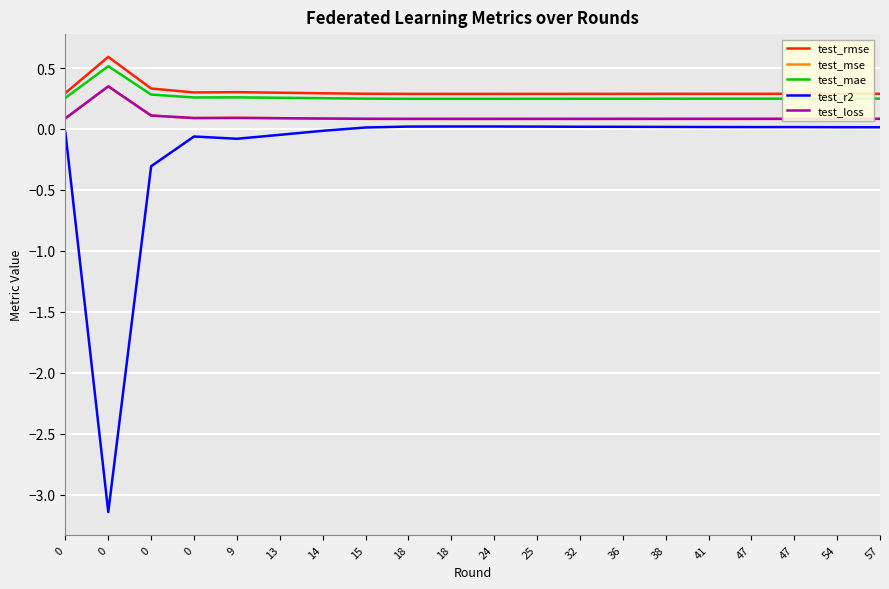

Rank the categories by test_r2 value from lowest to highest.

0, 0, 9, 0, 13, 0, 14, 15, 57, 54, 47, 47, 41, 38, 36, 32, 25, 18, 24, 18